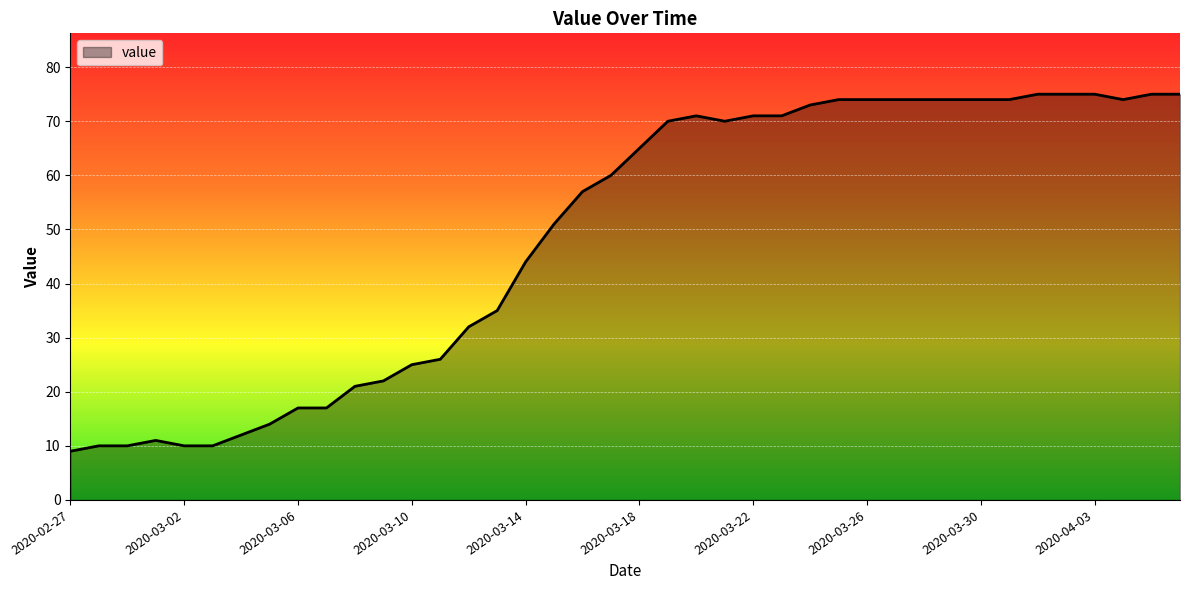

How many series are shown in this chart?

1